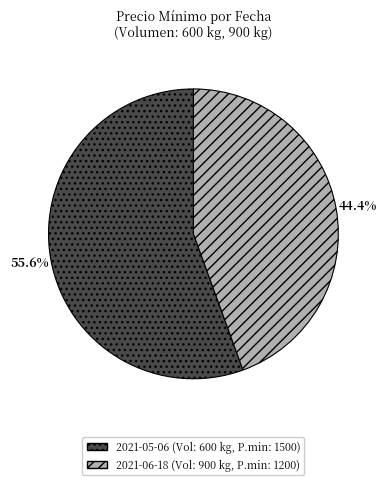

Count the number of slices in the pie.

2